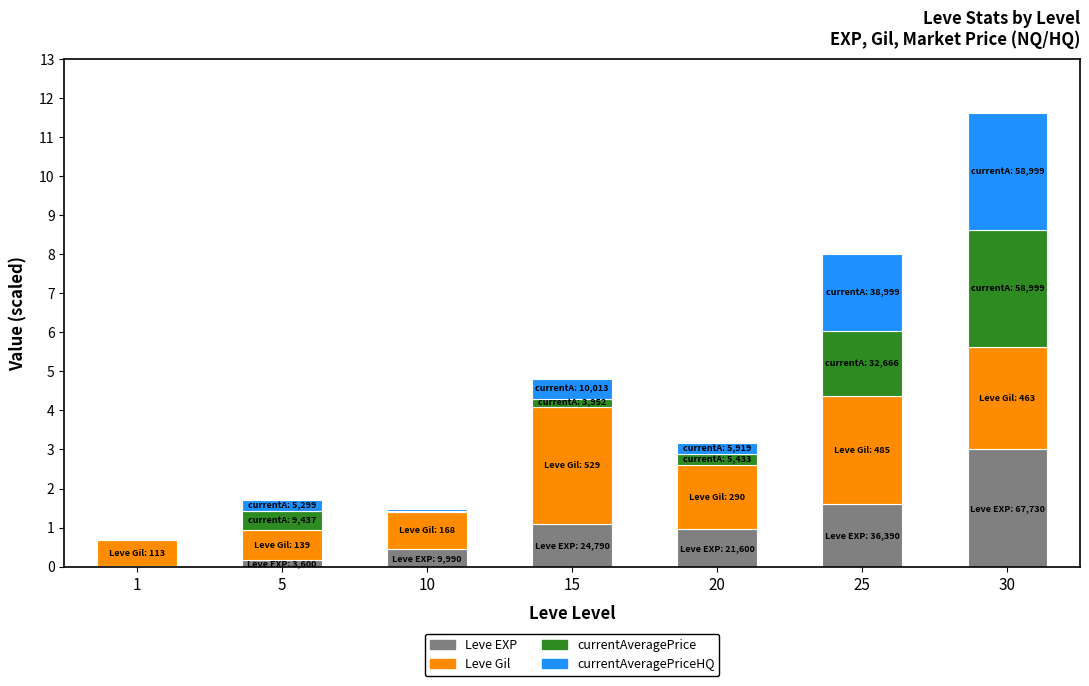

What is the highest value of the Leve EXP series?

3.0